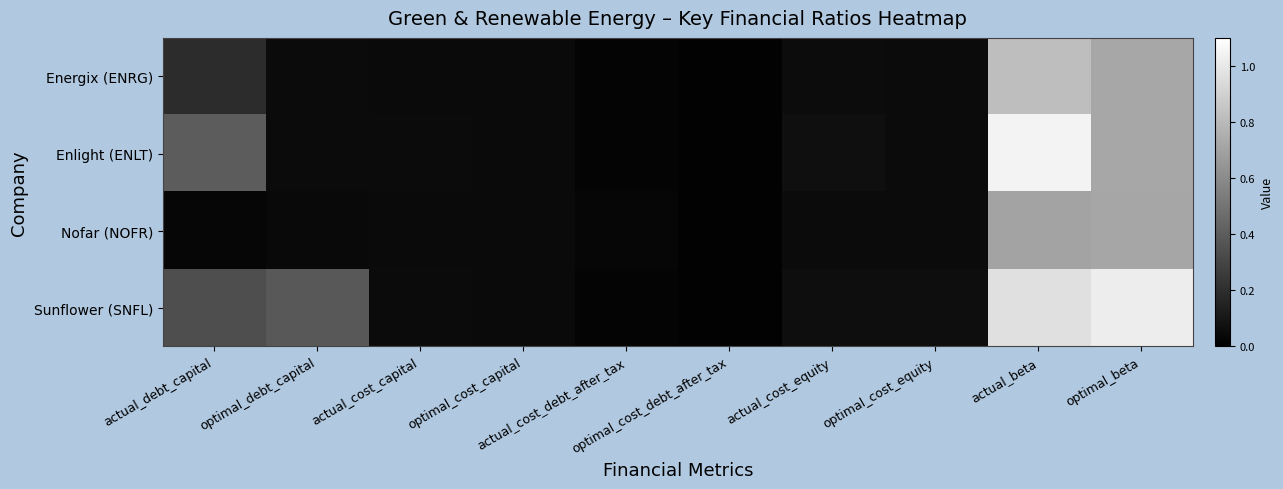

Reading left to right, list all the values displayed in this chart.

Energix (ENRG): actual_debt_capital=0.2	optimal_debt_capital=0.1	actual_cost_capital=0.0	optimal_cost_capital=0.0	actual_cost_debt_after_tax=0.0	optimal_cost_debt_after_tax=0.0	actual_cost_equity=0.1	optimal_cost_equity=0.0	actual_beta=0.8	optimal_beta=0.7
Enlight (ENLT): actual_debt_capital=0.4	optimal_debt_capital=0.1	actual_cost_capital=0.0	optimal_cost_capital=0.0	actual_cost_debt_after_tax=0.0	optimal_cost_debt_after_tax=0.0	actual_cost_equity=0.1	optimal_cost_equity=0.0	actual_beta=1.0	optimal_beta=0.7
Nofar (NOFR): actual_debt_capital=0.0	optimal_debt_capital=0.0	actual_cost_capital=0.0	optimal_cost_capital=0.0	actual_cost_debt_after_tax=0.0	optimal_cost_debt_after_tax=0.0	actual_cost_equity=0.0	optimal_cost_equity=0.0	actual_beta=0.7	optimal_beta=0.7
Sunflower (SNFL): actual_debt_capital=0.3	optimal_debt_capital=0.4	actual_cost_capital=0.0	optimal_cost_capital=0.0	actual_cost_debt_after_tax=0.0	optimal_cost_debt_after_tax=0.0	actual_cost_equity=0.1	optimal_cost_equity=0.1	actual_beta=1.0	optimal_beta=1.0